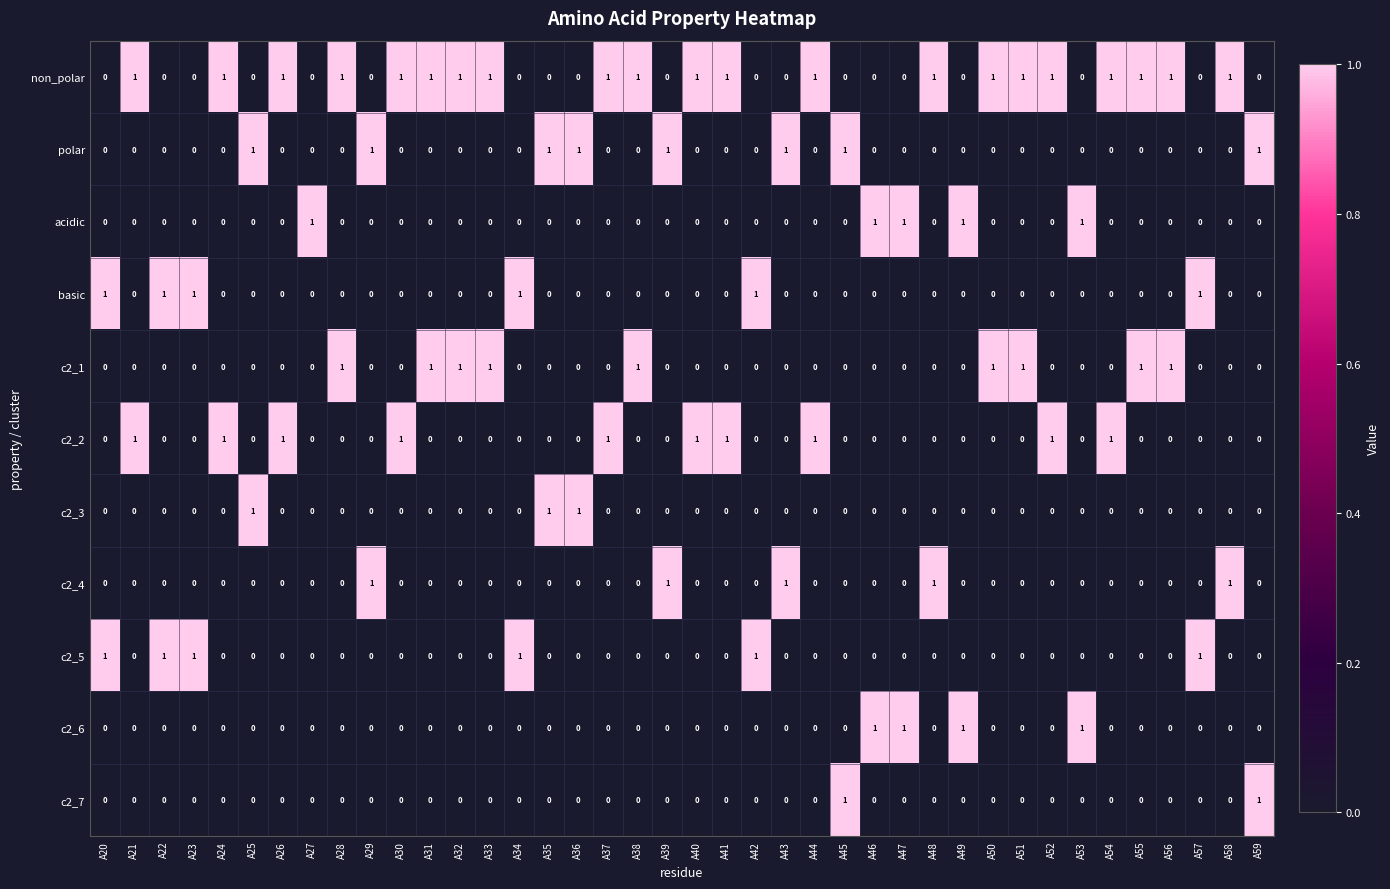

What is the sum of all basic values?

6